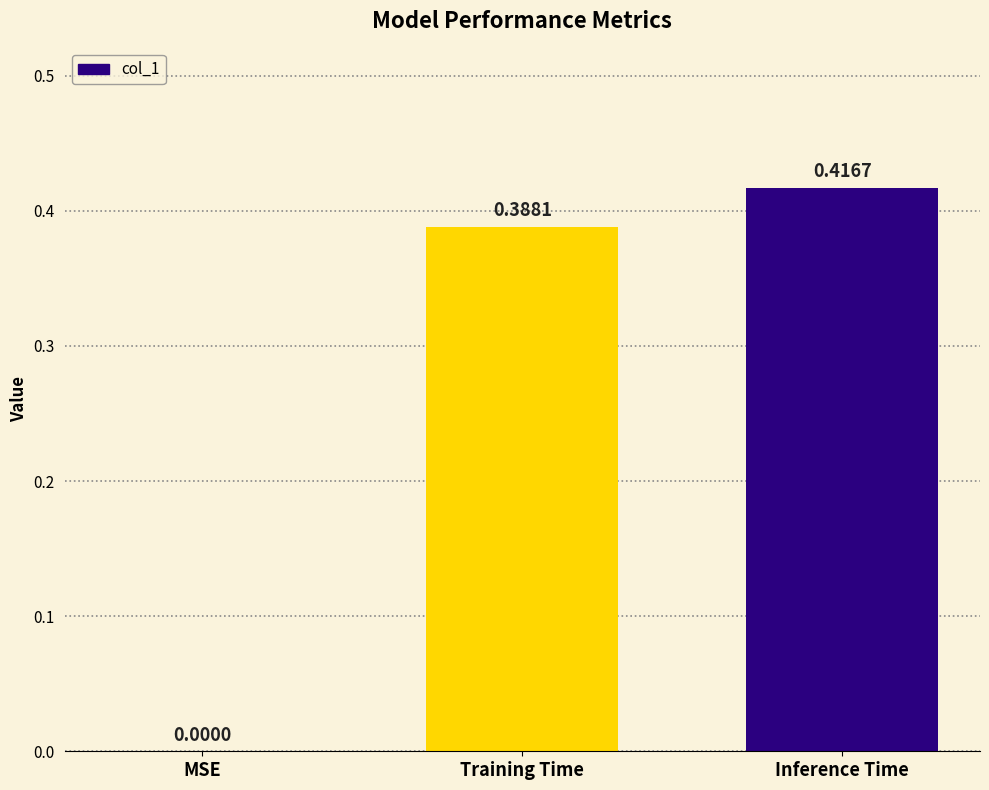

Count the number of data series in this chart.

1